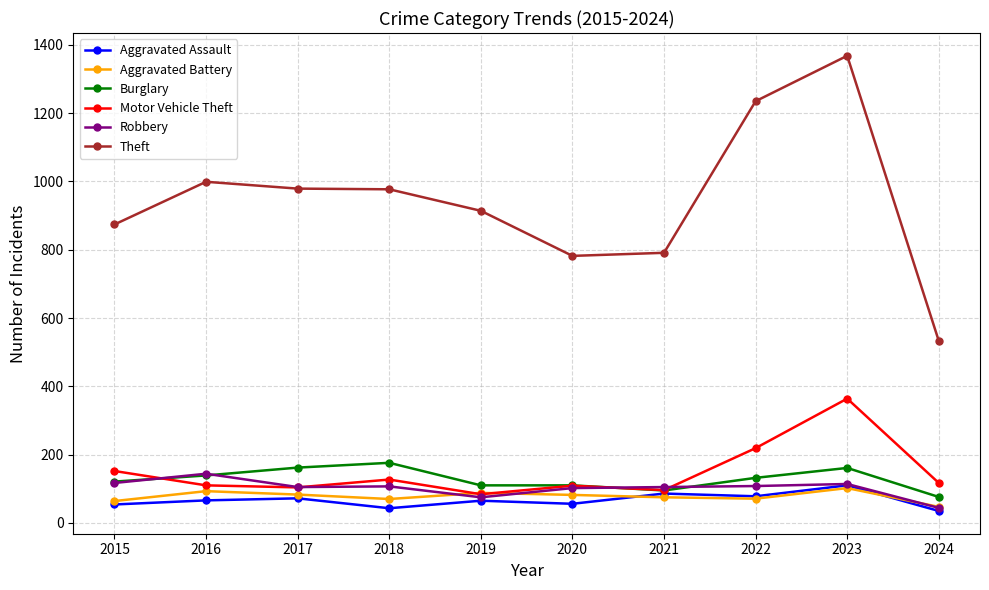

What is the difference between the highest and lowest values at 2015?

820